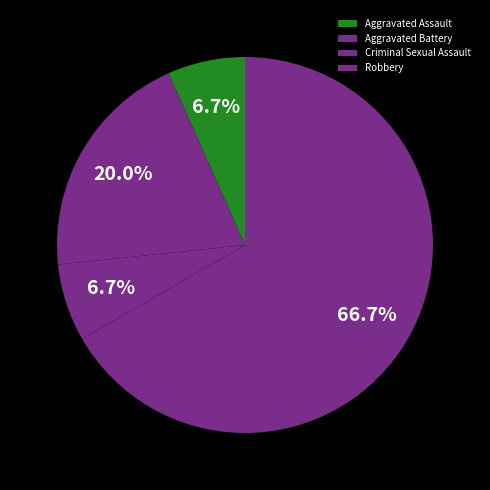

How many slices are in this pie chart?

4